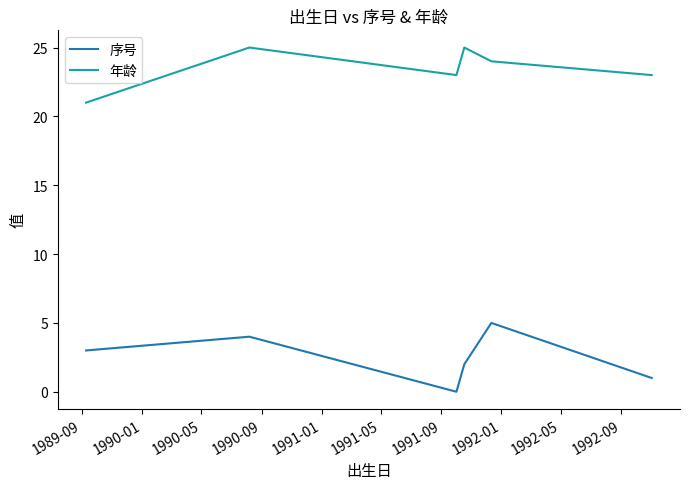

Rank the series by their average value, from highest to lowest.

年龄, 序号